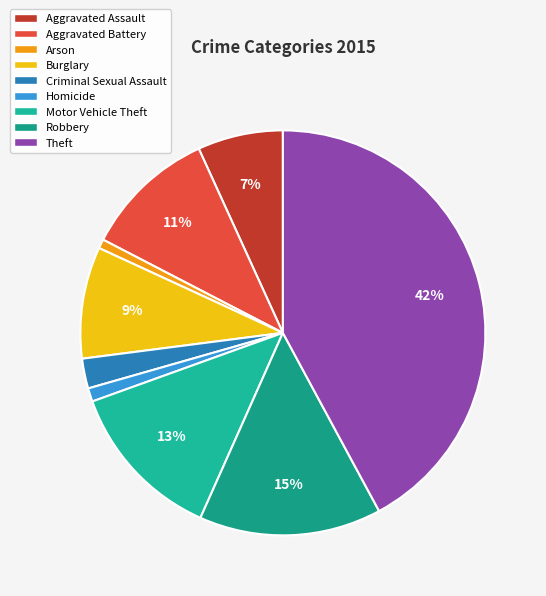

The Robbery slice represents 15% of the pie. True or false?

True